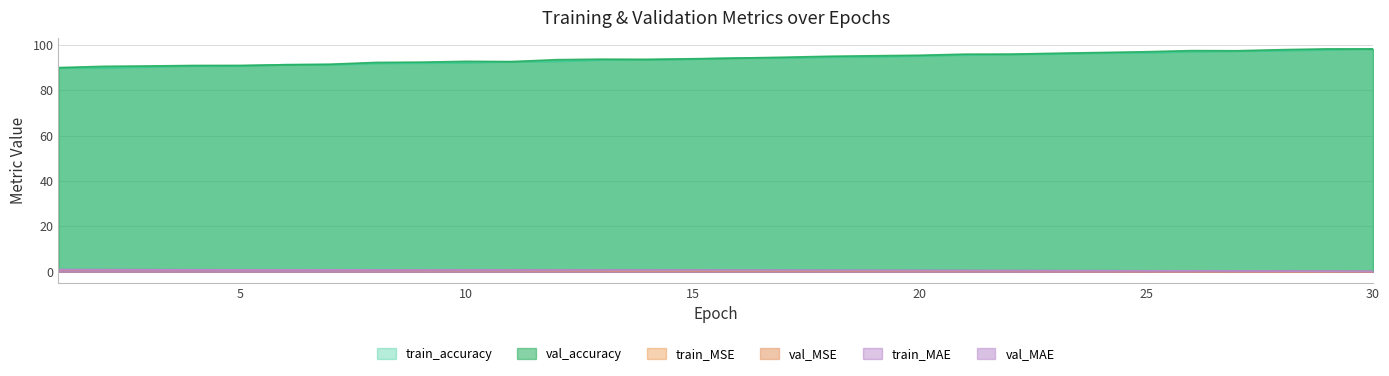

True or false: val_MAE and val_MSE intersect in this chart.

False